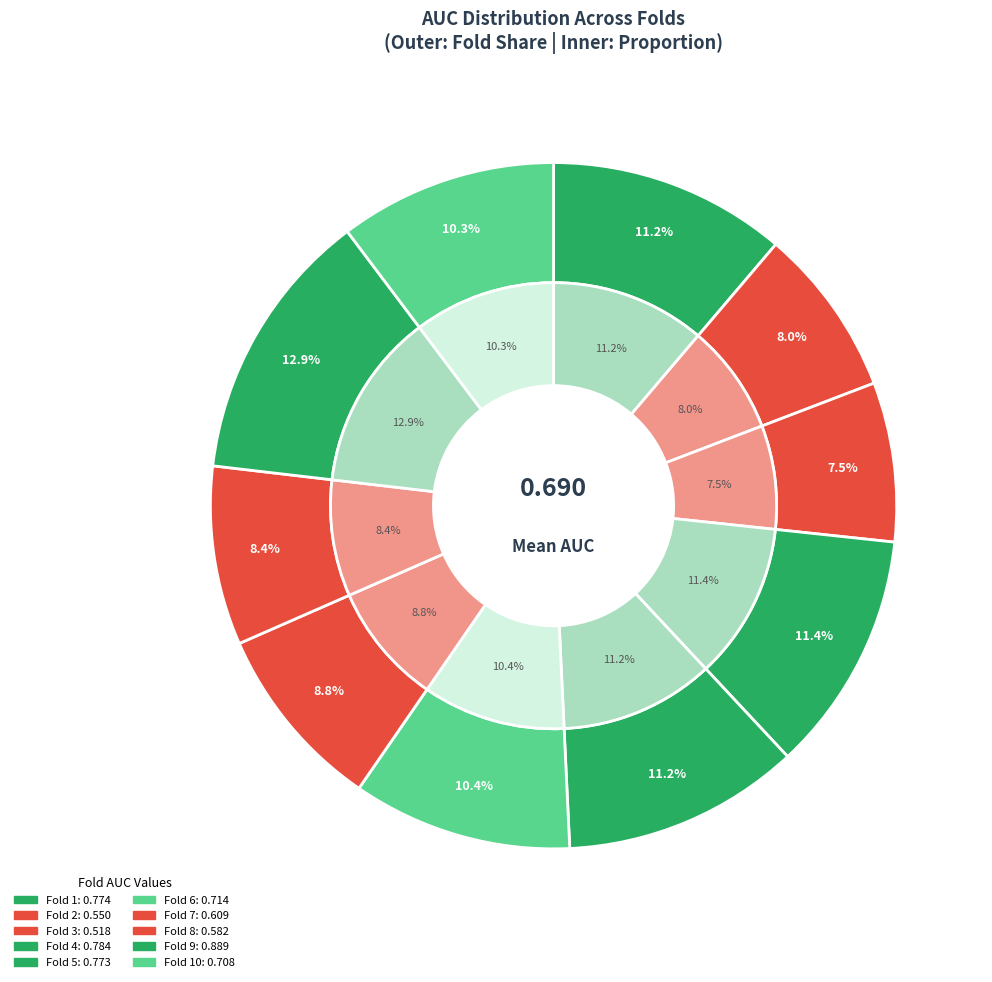

To the nearest percent, what portion does Fold 2 represent?

8%